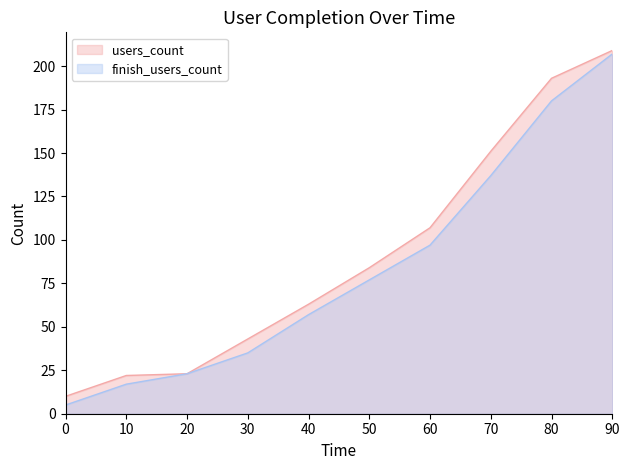

What is the sum of the finish_users_count values at 30 and 10?

52